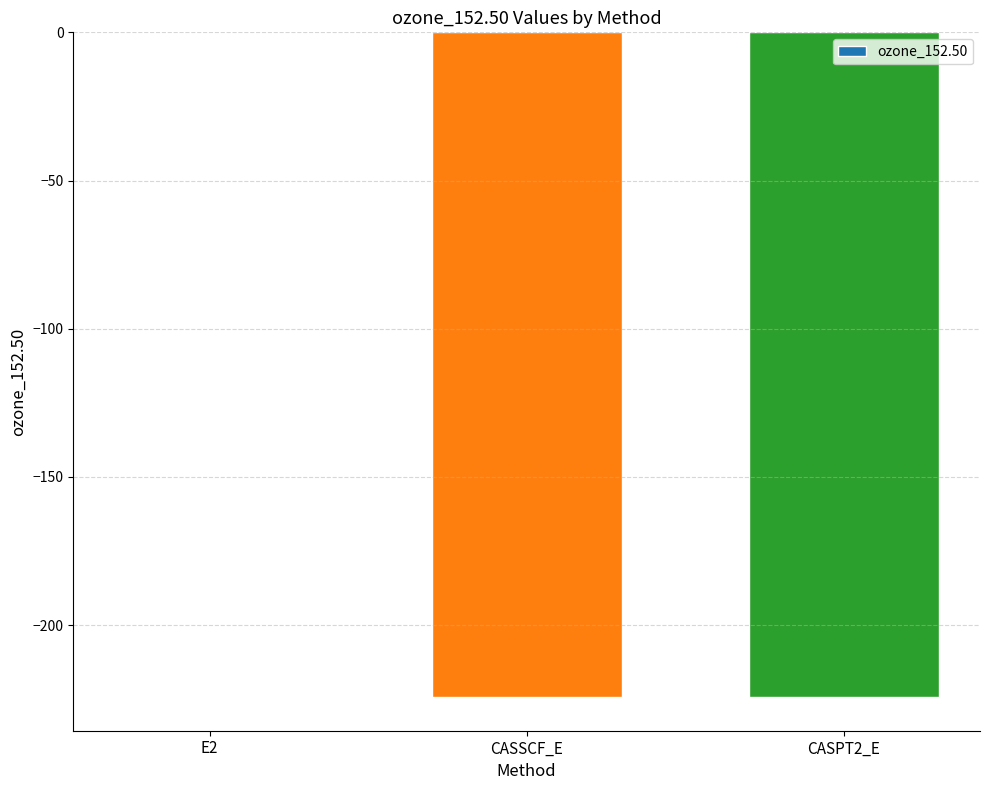

Where does the data first go above -224?

E2